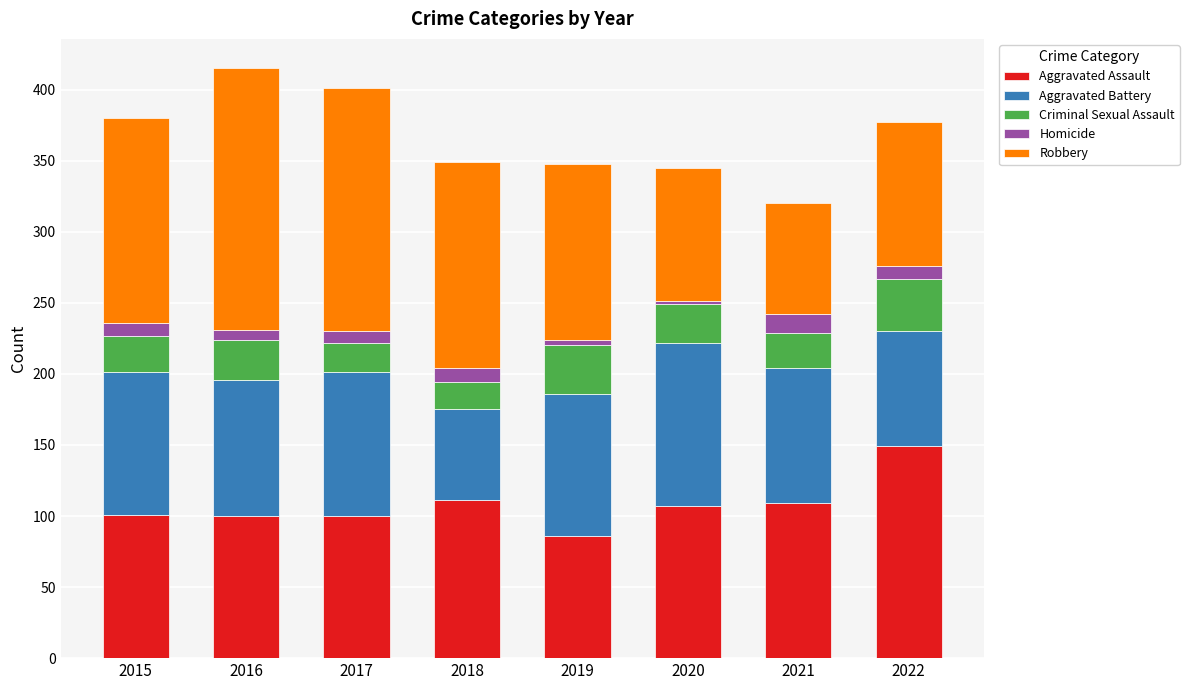

What is the total value across all series at 2015?

380